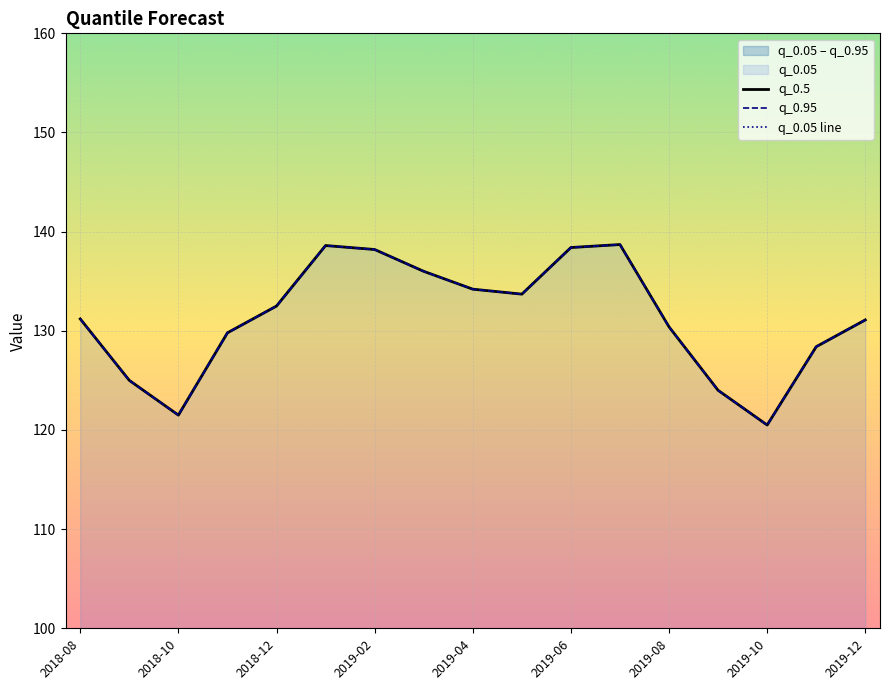

True or false: q_0.05 line has a value of 65.5 at 2019-08.

False